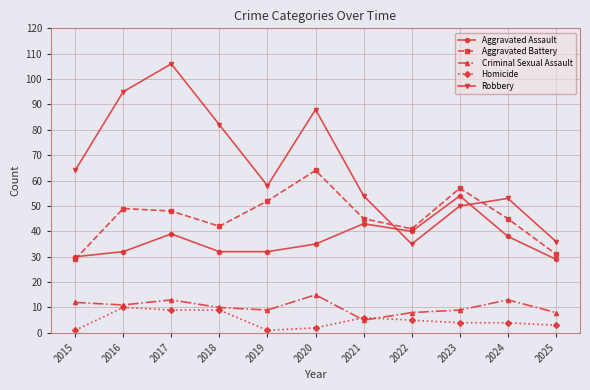

Is the value of Aggravated Assault at 2025 greater than the value of Criminal Sexual Assault at 2021?

Yes